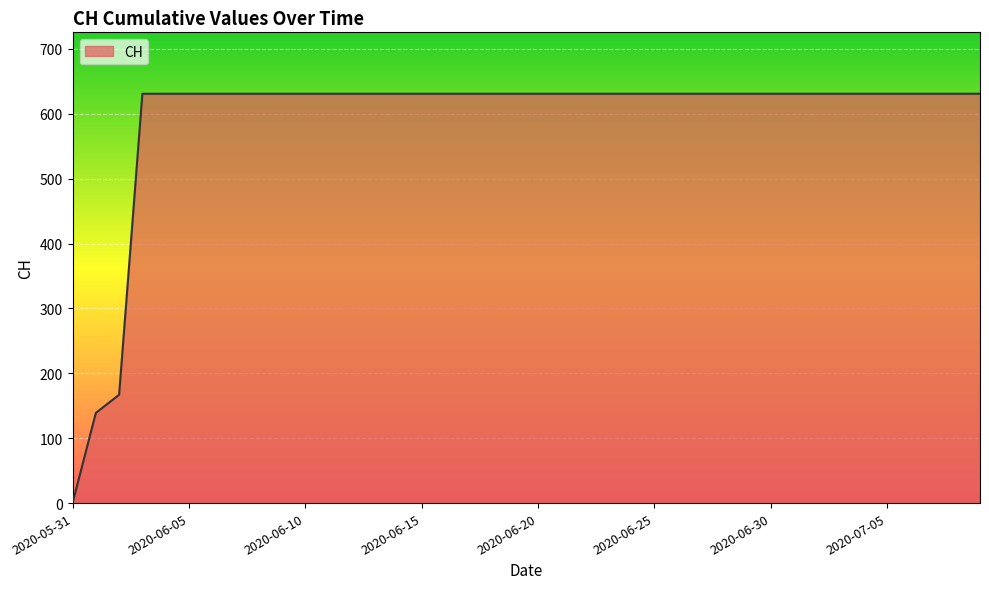

How many values are above zero?

39